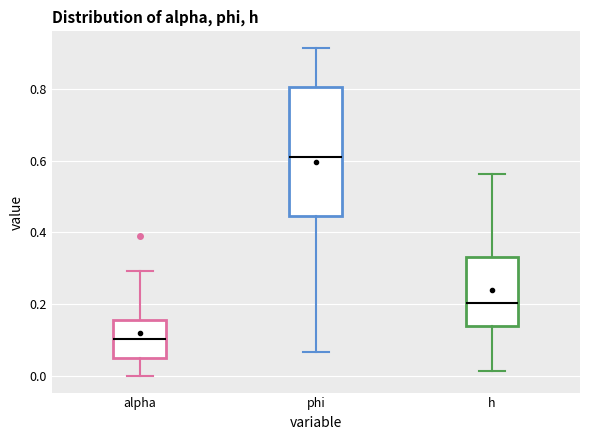

Reading left to right, transcribe this box plot: for each box, give where its median line is, the range the box spans, and where its two whiskers end, as read against the y-axis. The values are not printed on the chart, so give them approximately, as read against the axis.

alpha: median 0.10, box 0.06 to 0.16, whiskers 0.00 to 0.30
phi: median 0.60, box 0.44 to 0.80, whiskers 0.06 to 0.92
h: median 0.20, box 0.14 to 0.34, whiskers 0.02 to 0.56